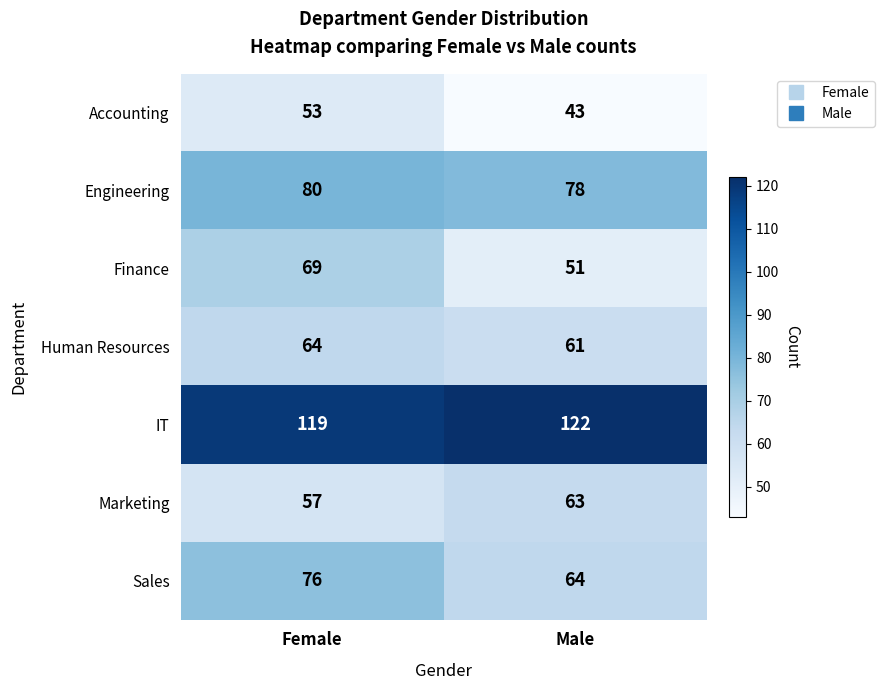

What is the difference between the highest and lowest values at Female?

66